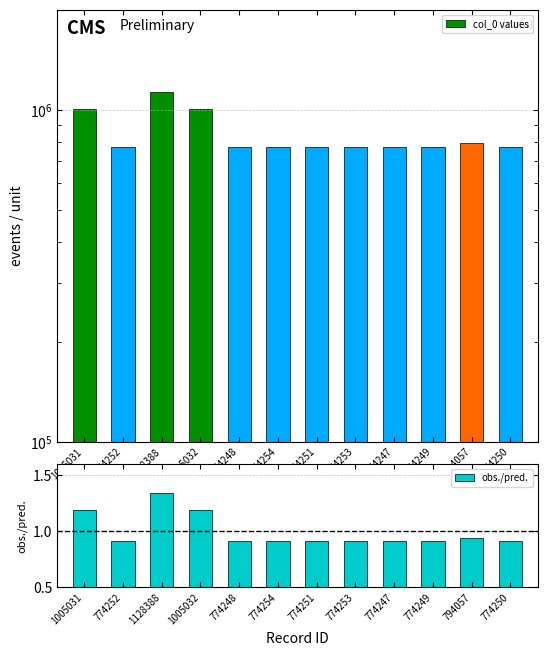

At which category is the sum across all series the highest?

1128388